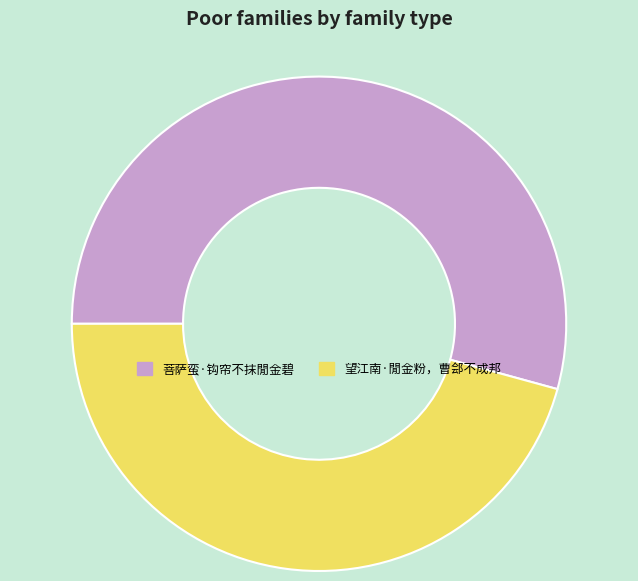

Which category has the biggest portion of the pie?

菩萨蛮·钩帘不抹閒金碧